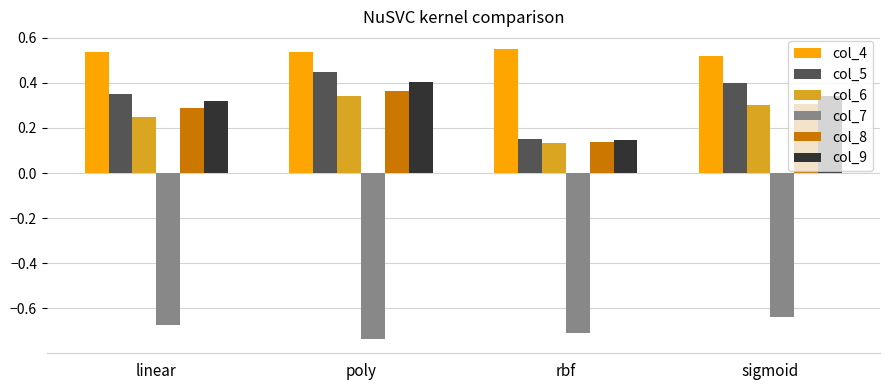

Which series has the widest spread of values?

col_5